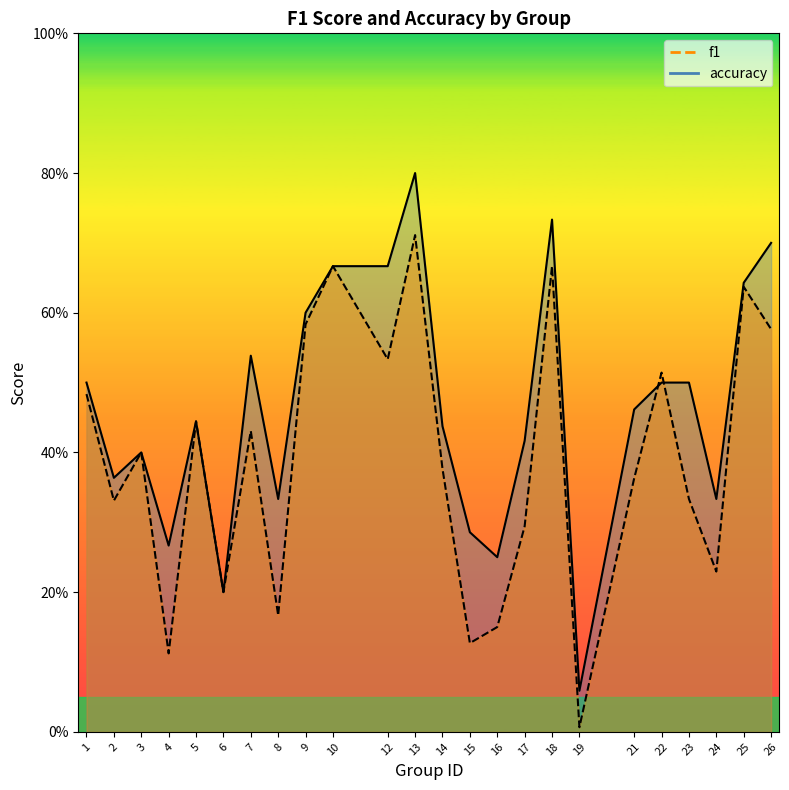

What are all the series names shown in the legend?

f1, accuracy